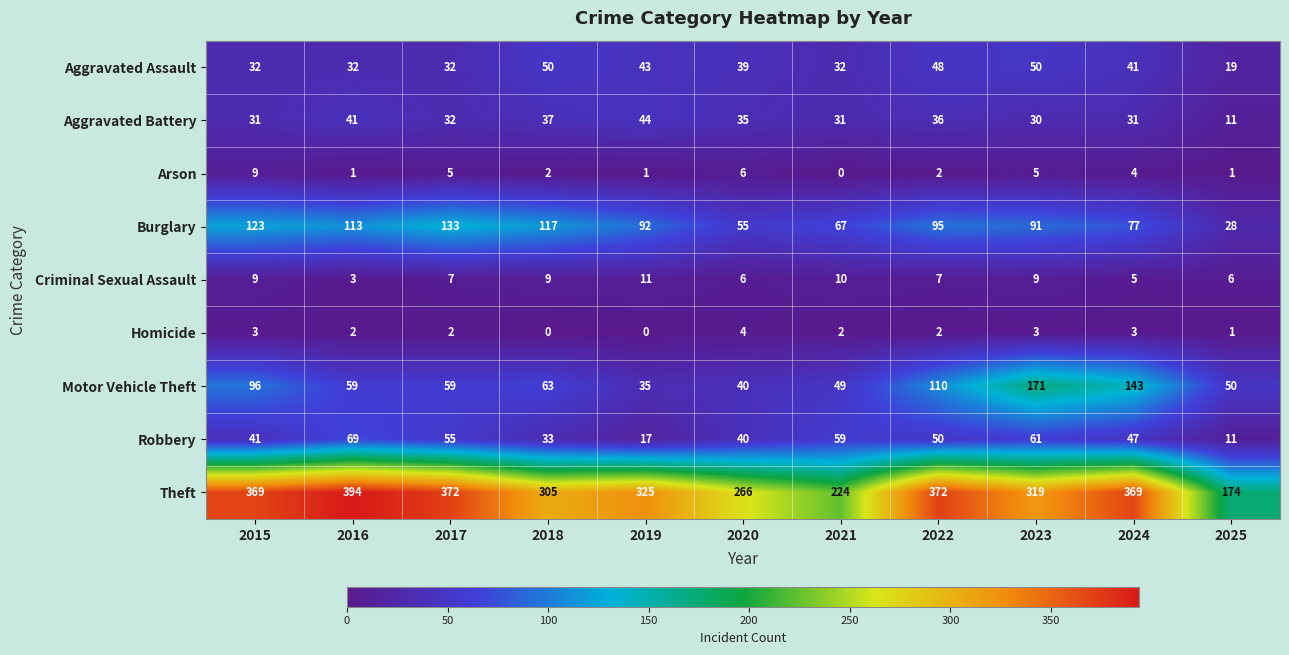

How many data points in Robbery are less than 47?

5